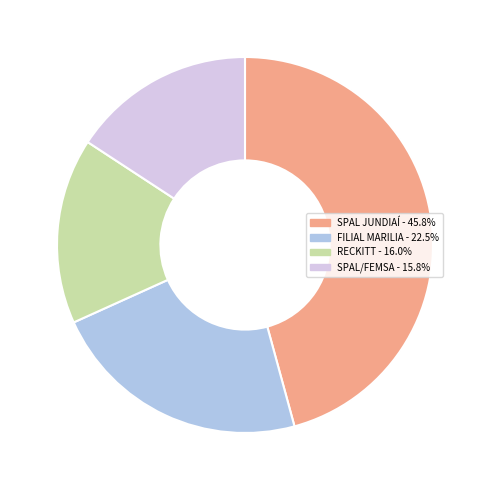

Is FILIAL MARILIA the majority of the pie?

No